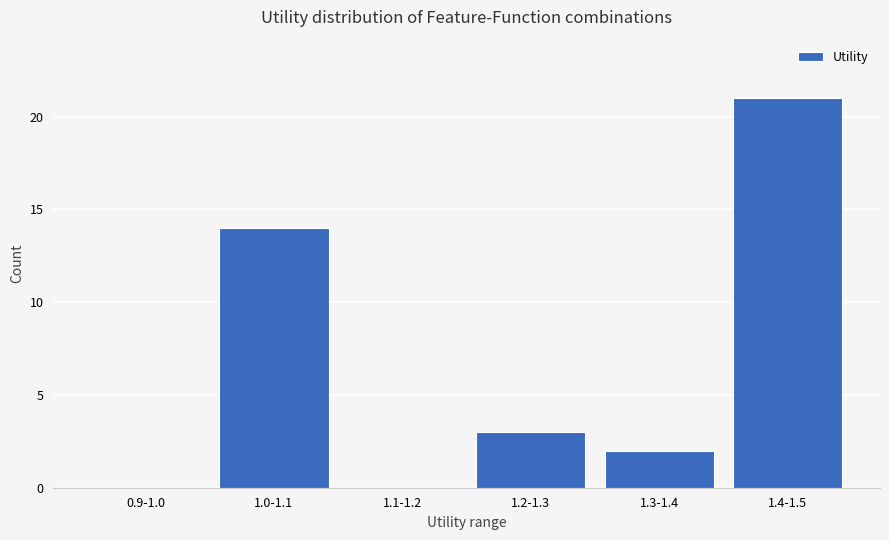

Reading right to left, extract all data points from this chart.

1.4-1.5=21	1.3-1.4=2	1.2-1.3=3	1.1-1.2=0	1.0-1.1=14	0.9-1.0=0